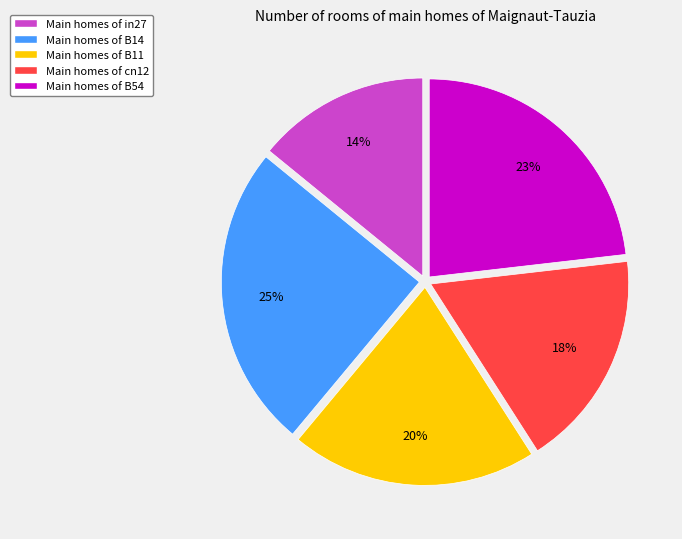

Is the sum of Main homes of B11 and Main homes of B14 greater than half?

No